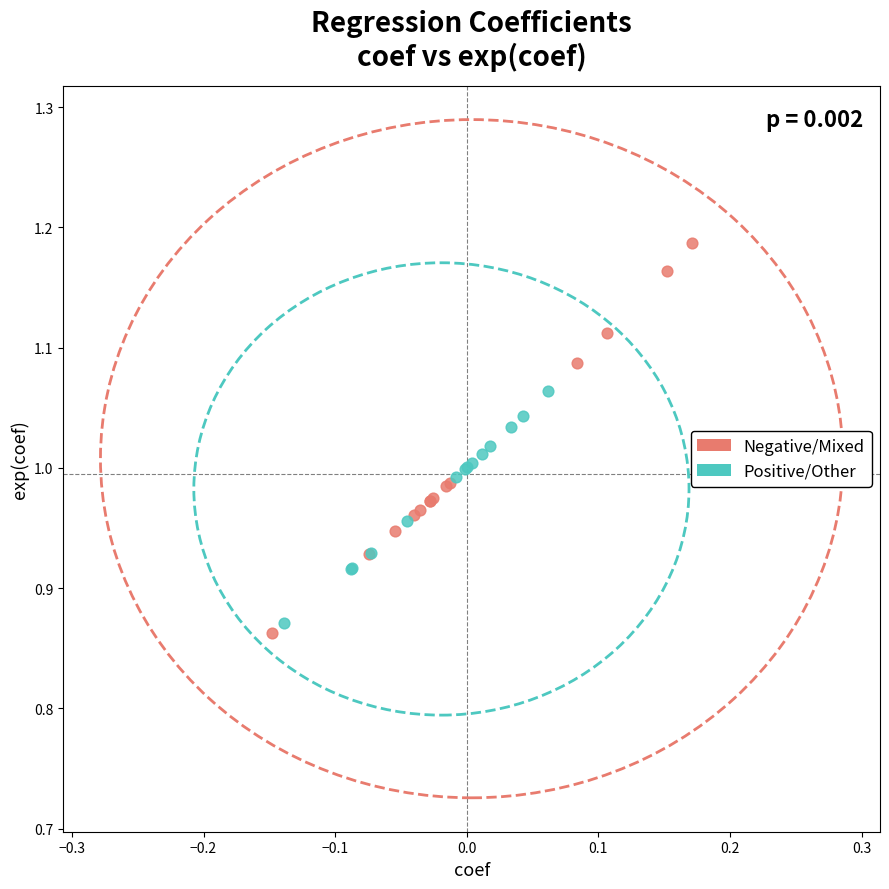

What are all the series names shown in the legend?

Negative/Mixed, Positive/Other